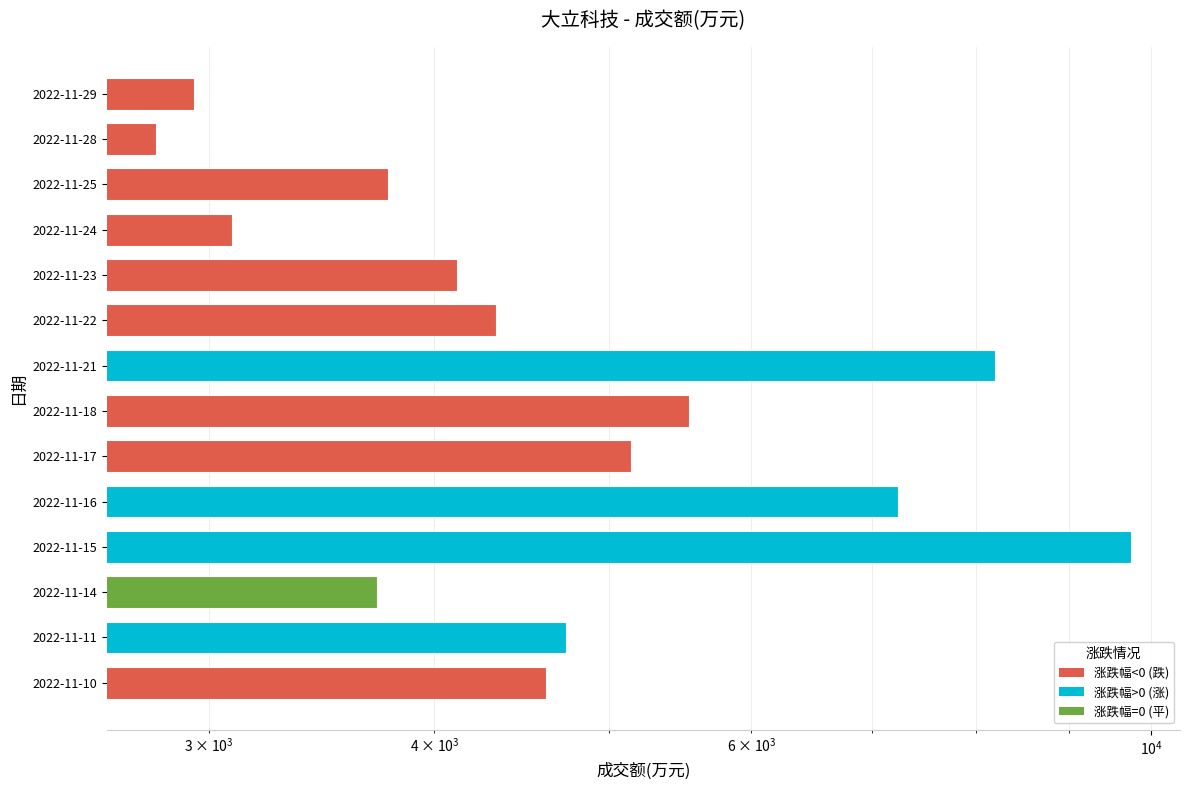

Reading right to left, what are all the values shown in this chart?

4613	4736	3716	9750	7234	5142	5541	8188	4326	4117	3088	3769	2802	2941